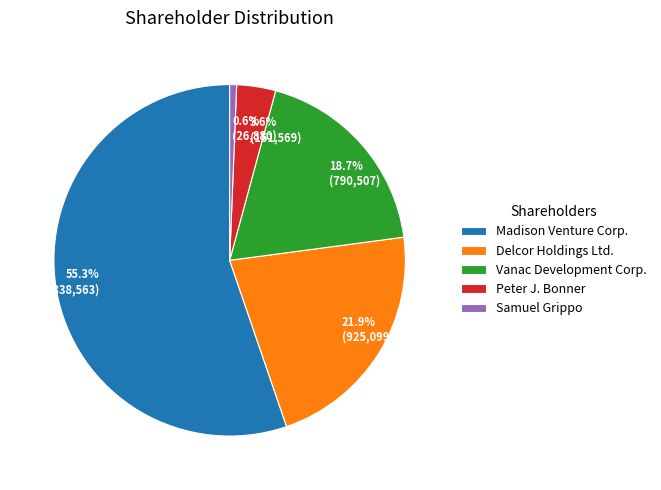

Which category has the biggest portion of the pie?

Madison Venture Corp.